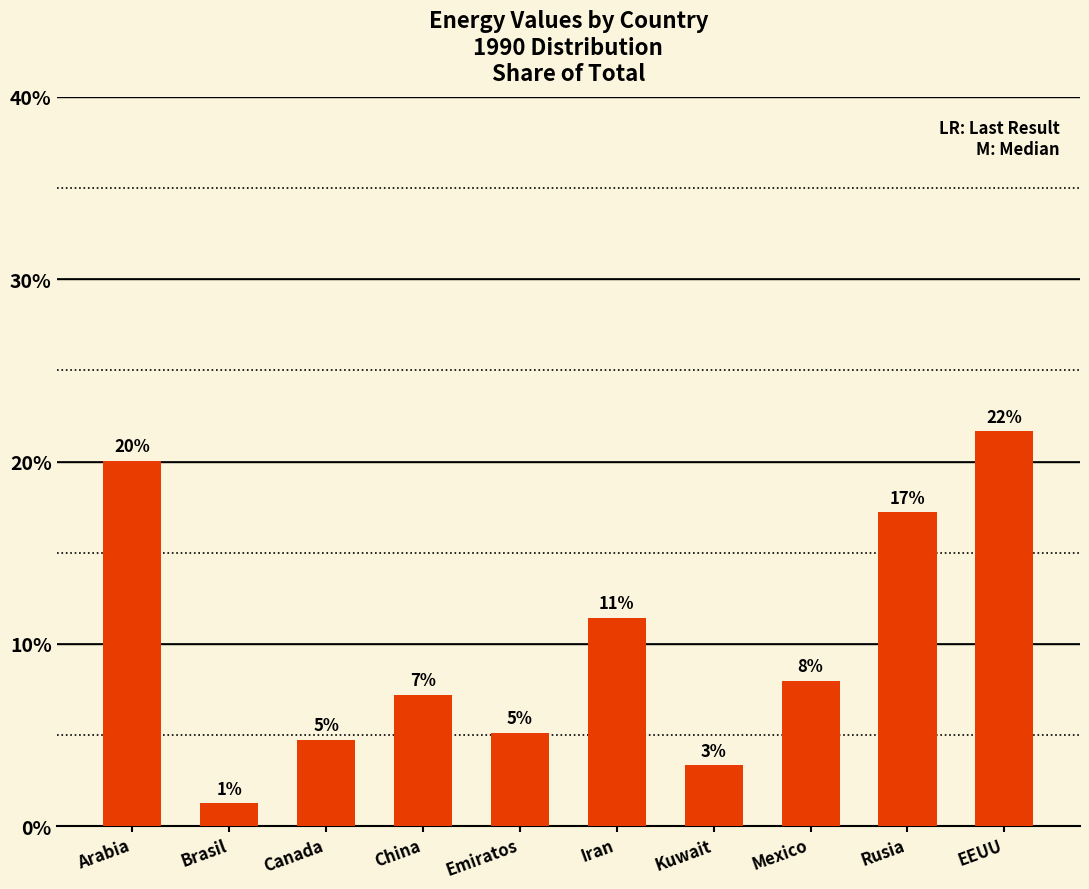

What is the label of the 4th bar from the right?

Kuwait